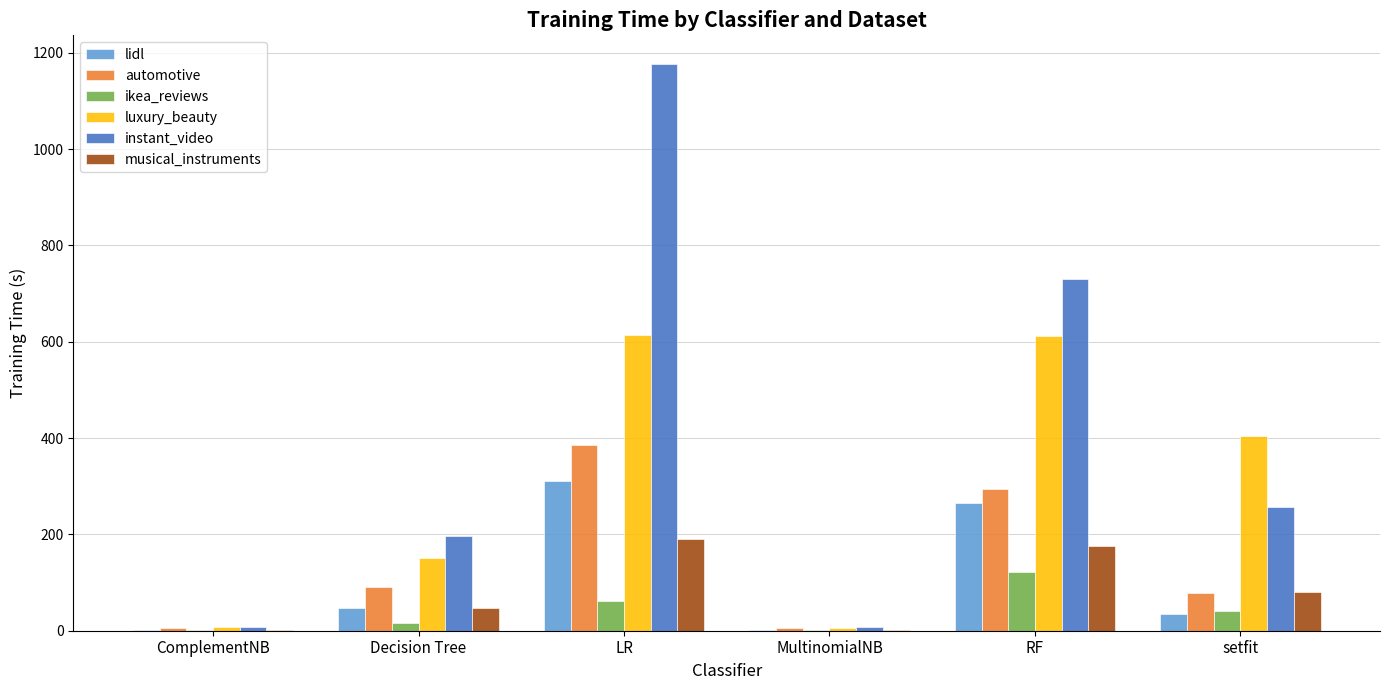

What is the sum of all ikea_reviews values?

243.1